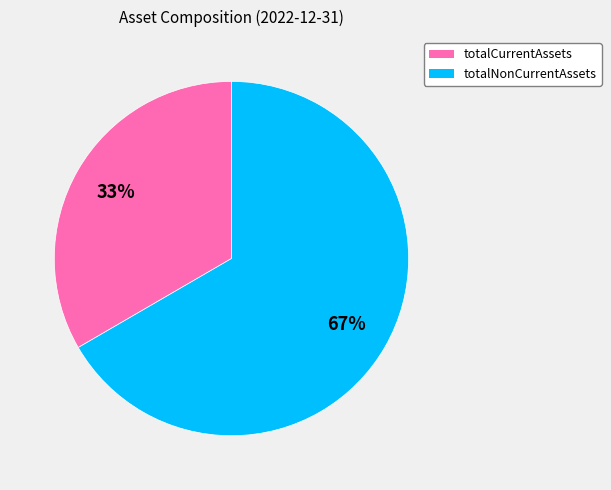

Do totalCurrentAssets and totalNonCurrentAssets together represent more than half of the pie?

Yes